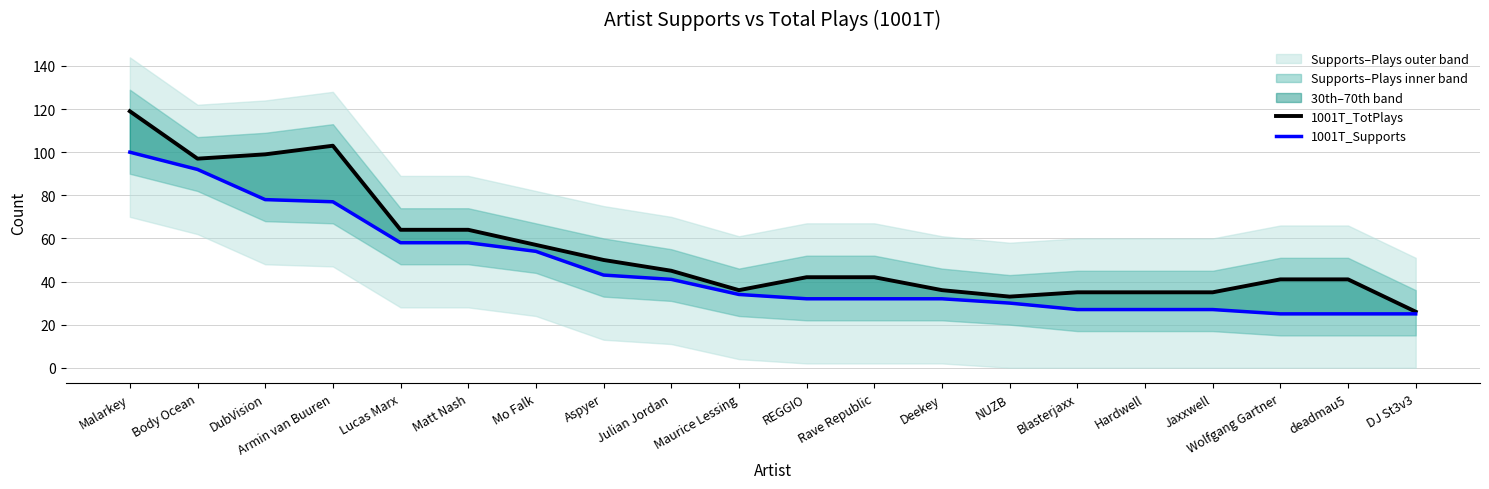

True or false: 1001T_TotPlays has a value of 41 at deadmau5.

True